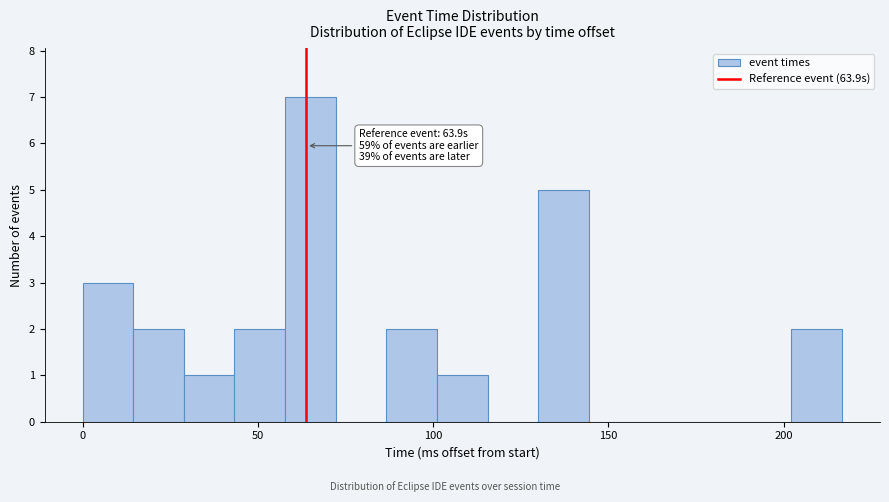

Around what value on the x-axis is the tallest bar? Give the approximate position of its centre, as read against the axis.

65